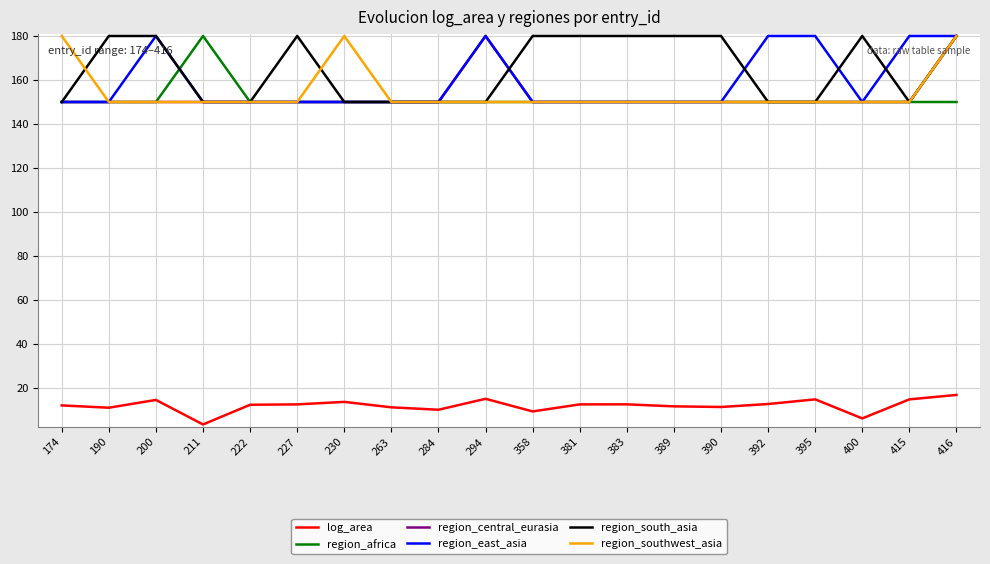

What is the difference between the highest and lowest values at 222?

137.6